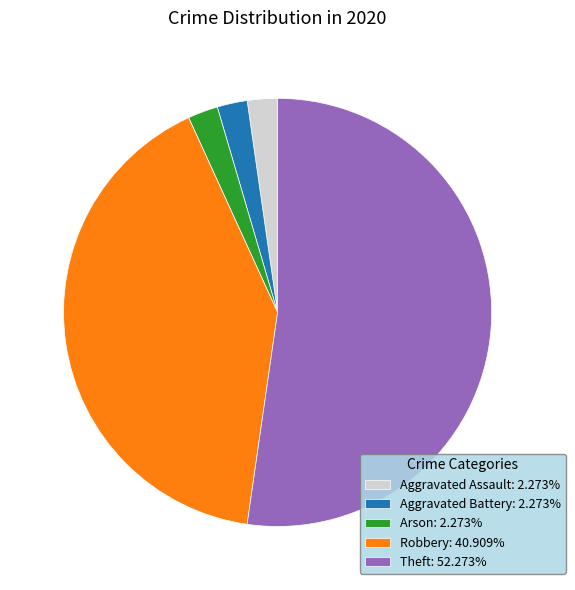

Is the sum of Aggravated Assault and Arson greater than half?

No